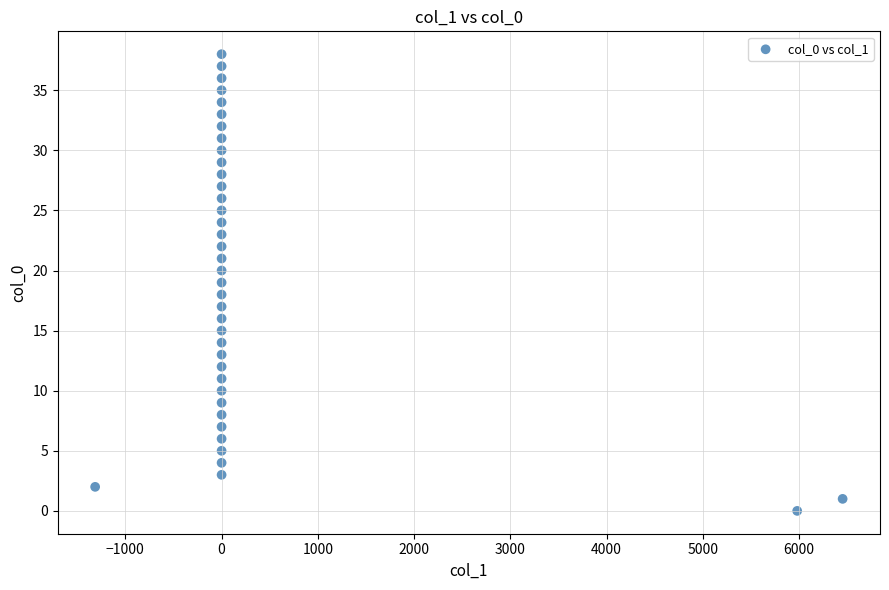

What is the range of Y values (max minus min)?

38